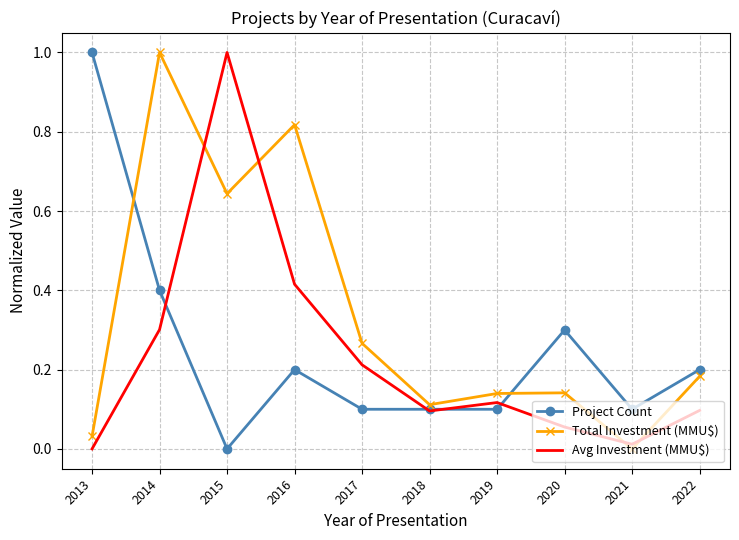

Where do Total Investment (MMU$) and Project Count first cross each other?

2013 and 2014